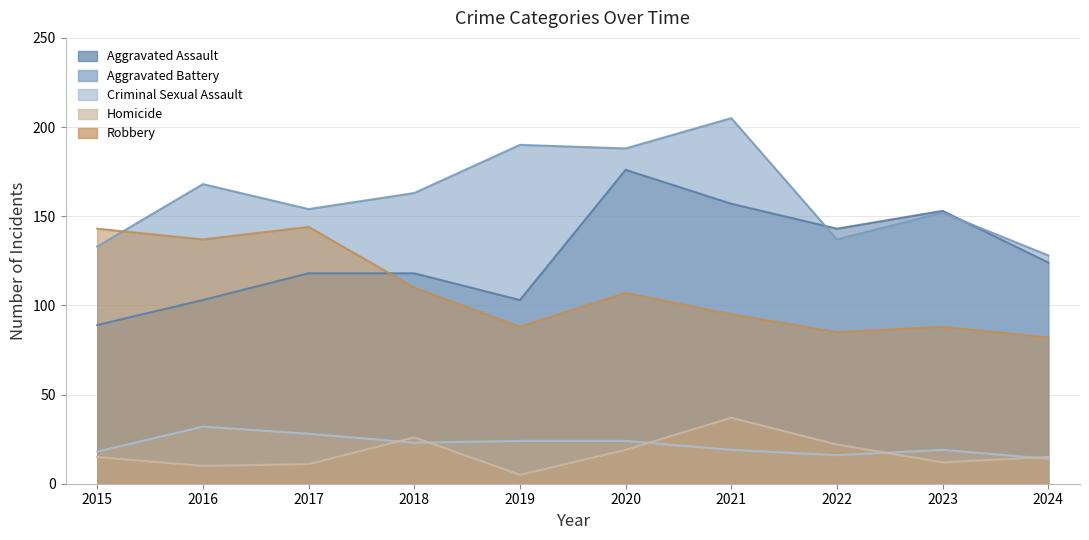

At which label does Homicide reach its minimum?

2019